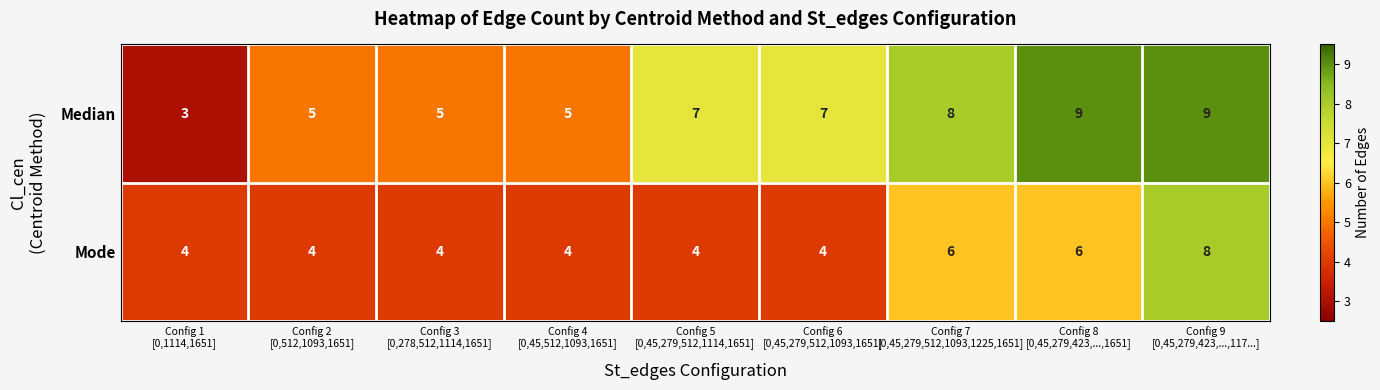

What is the sum of all Median values?

58